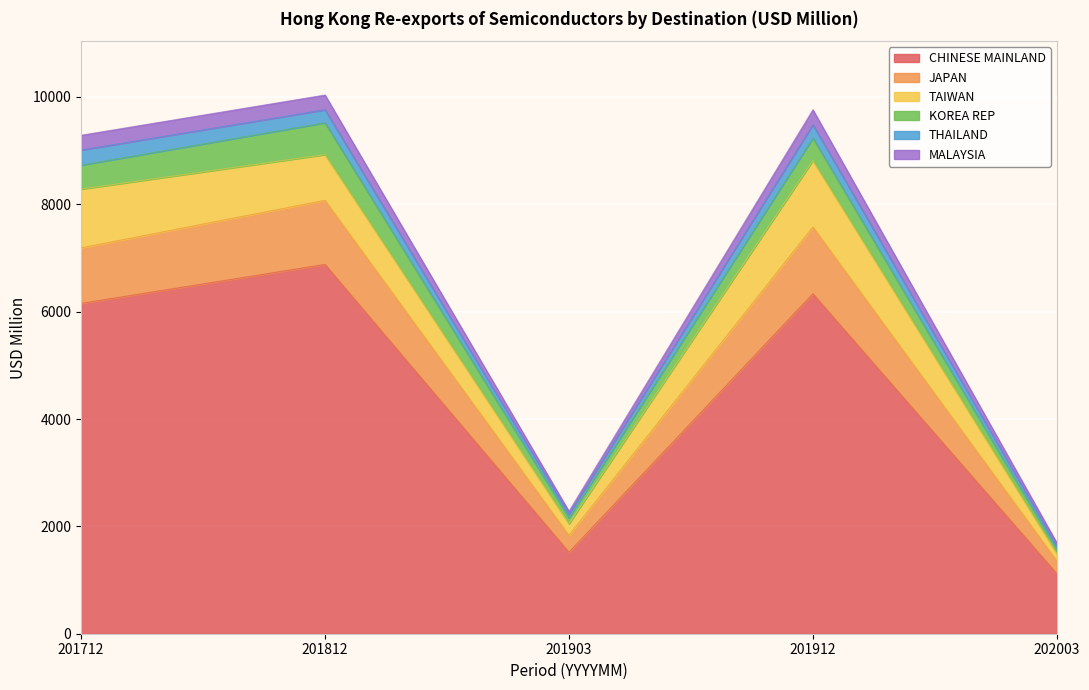

What is the lowest value of the CHINESE MAINLAND series?

1118.1